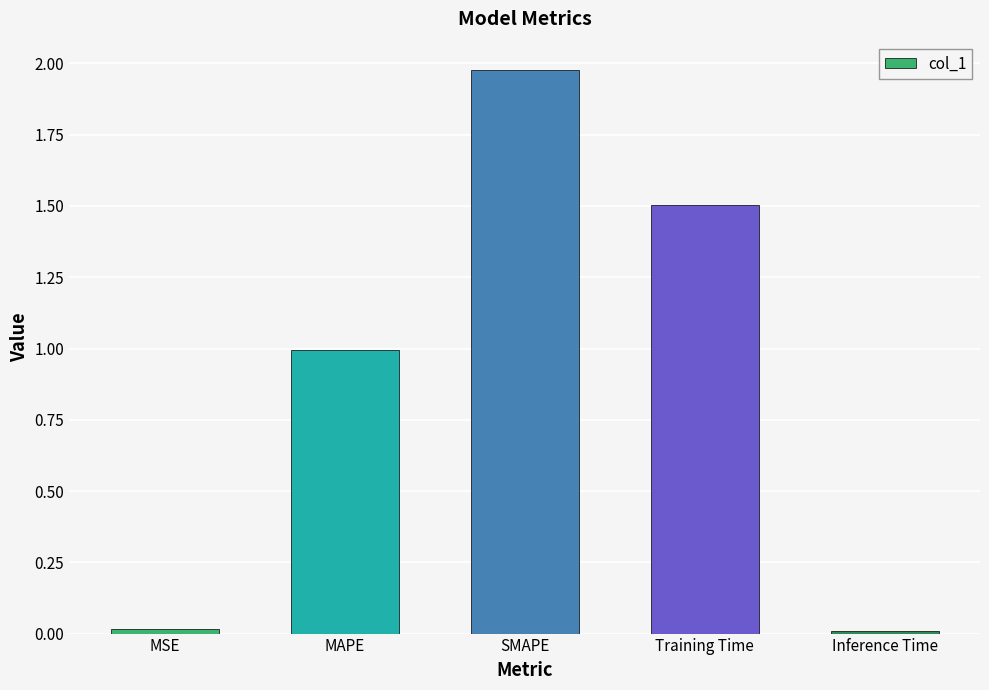

What is the sum of the values at SMAPE and Training Time?

3.5